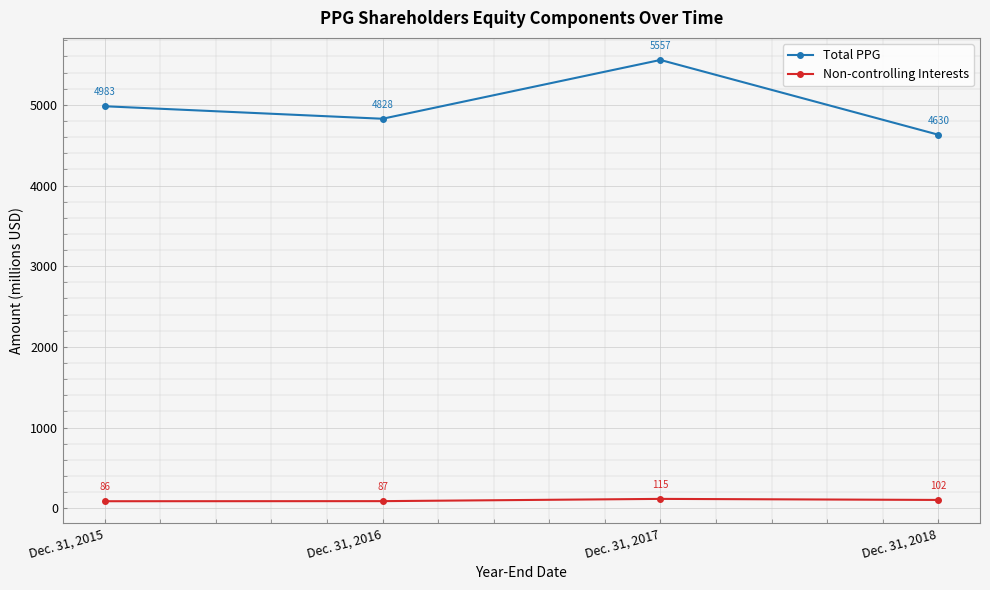

True or false: Total PPG and Non-controlling Interests intersect in this chart.

False